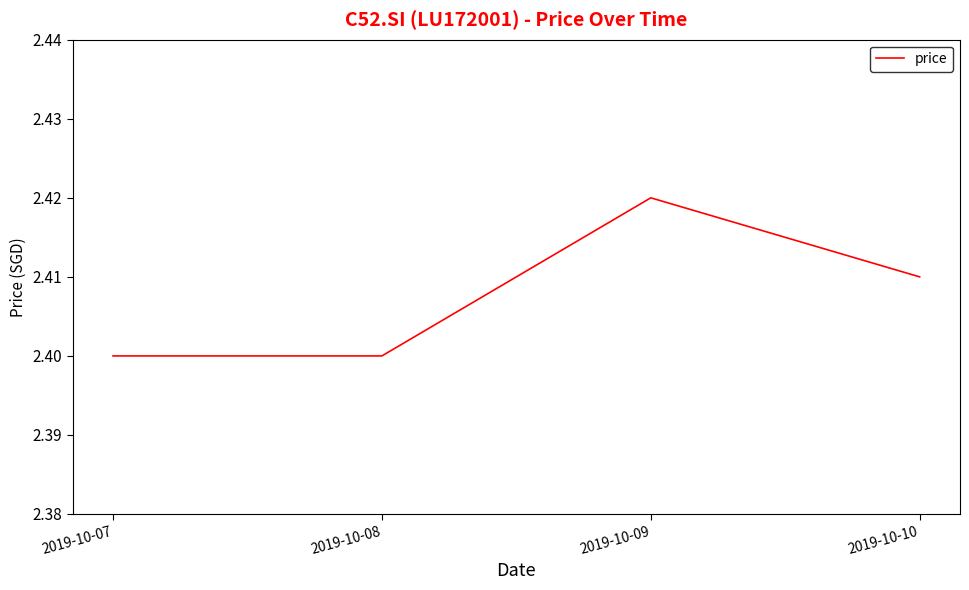

The value at 2019-10-08 is 1.0. True or false?

False